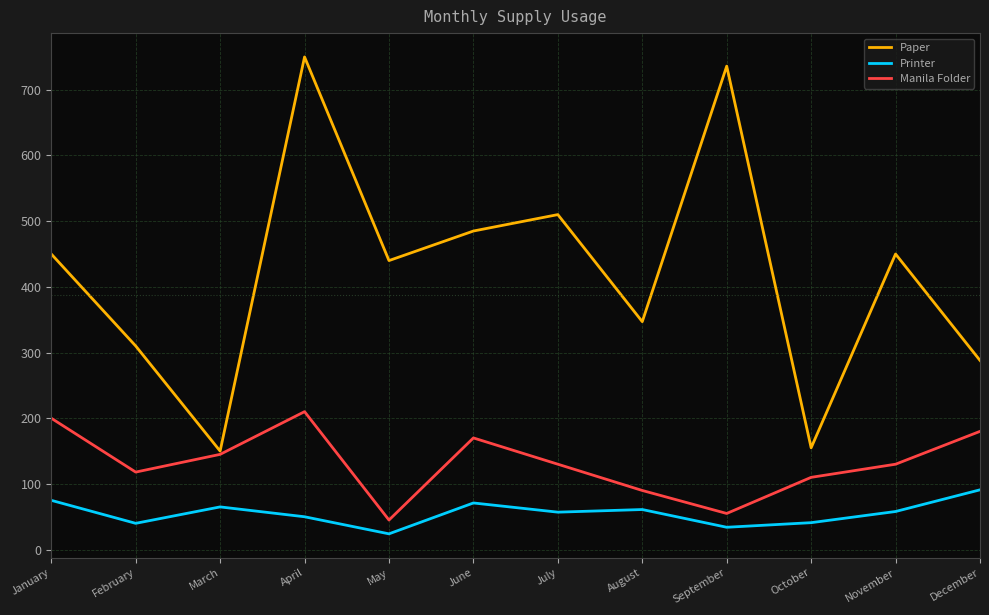

What is the total value across all series at July?

697